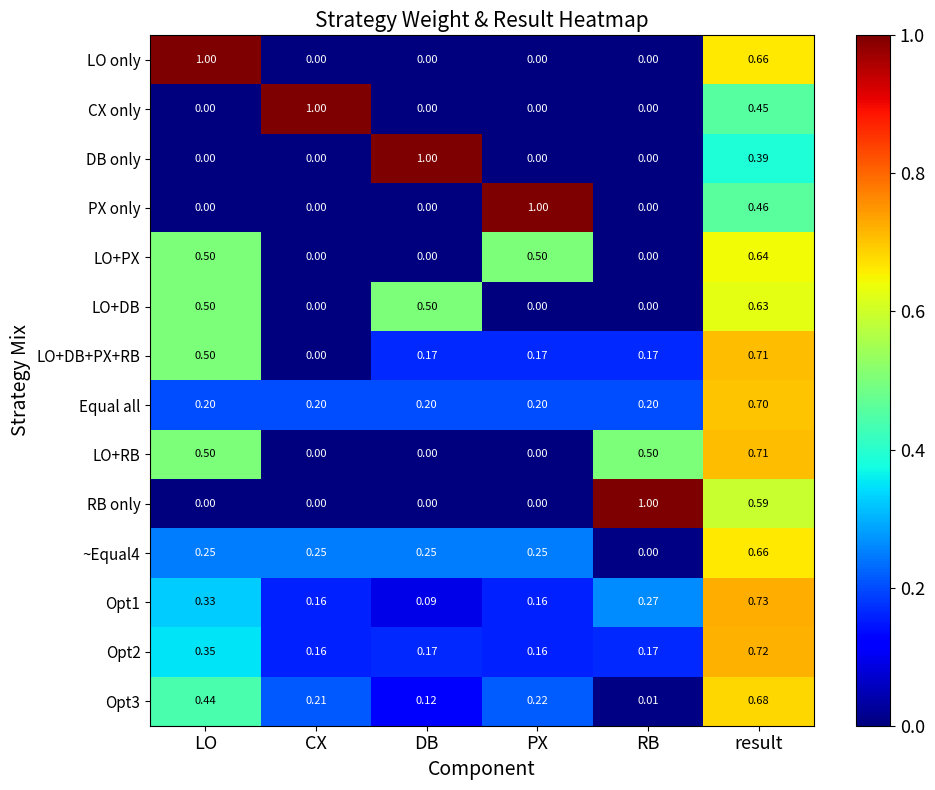

Which category has the highest value in the LO+DB+PX+RB series?

result